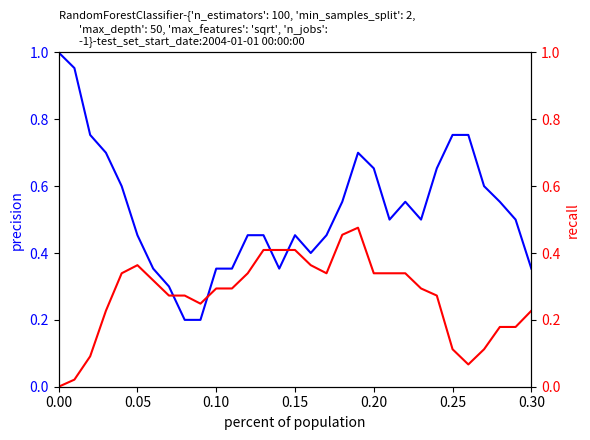

What is the average value of the recall series?

0.3